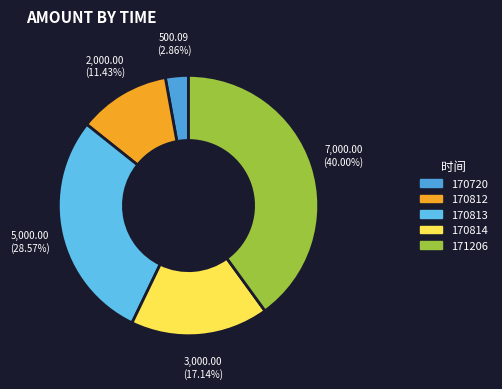

Is it true that 171206 is 52% of the pie?

False